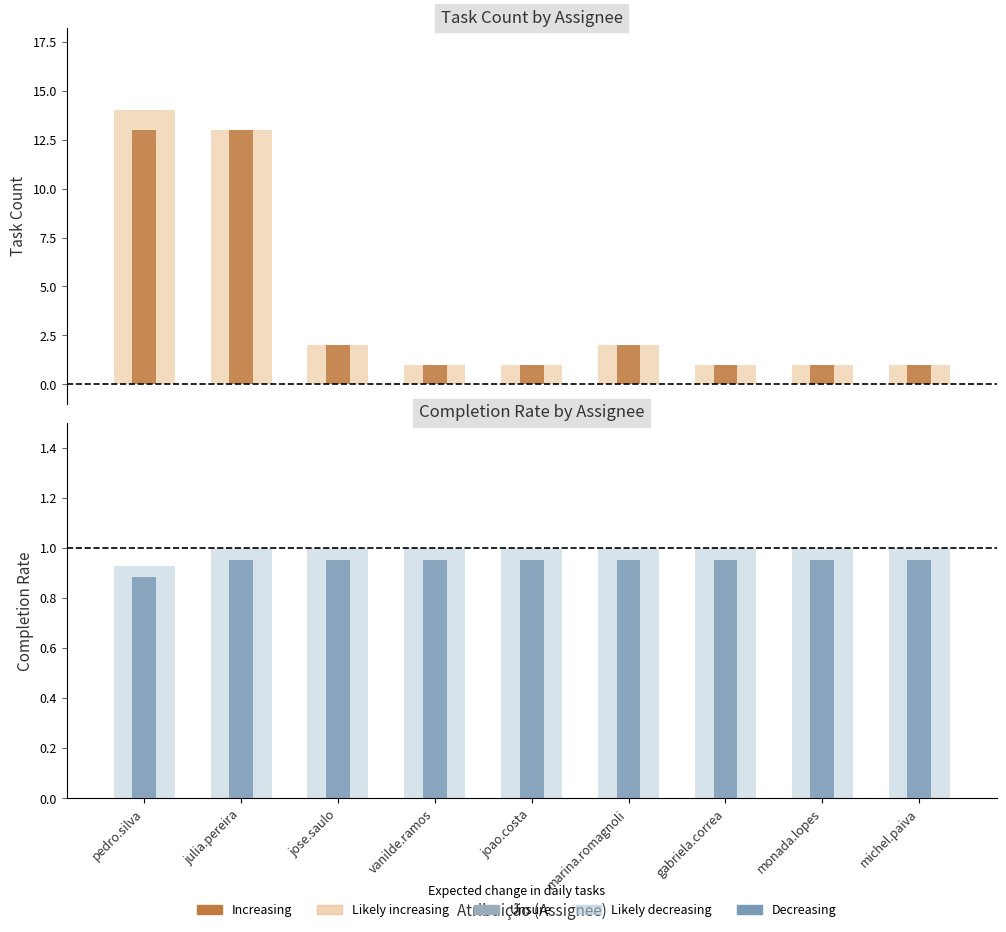

Is it true that completed equals 1 at gabriela.correa@sicoob.com.br?

True